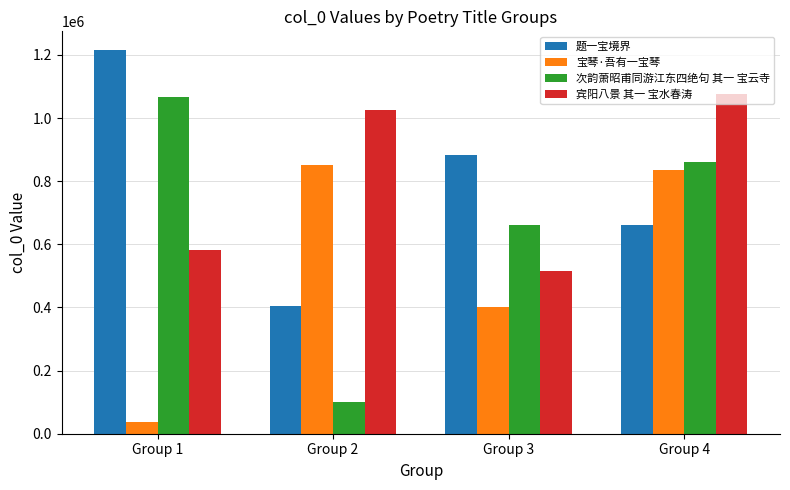

What is the total value across all series at Group 3?

2458321